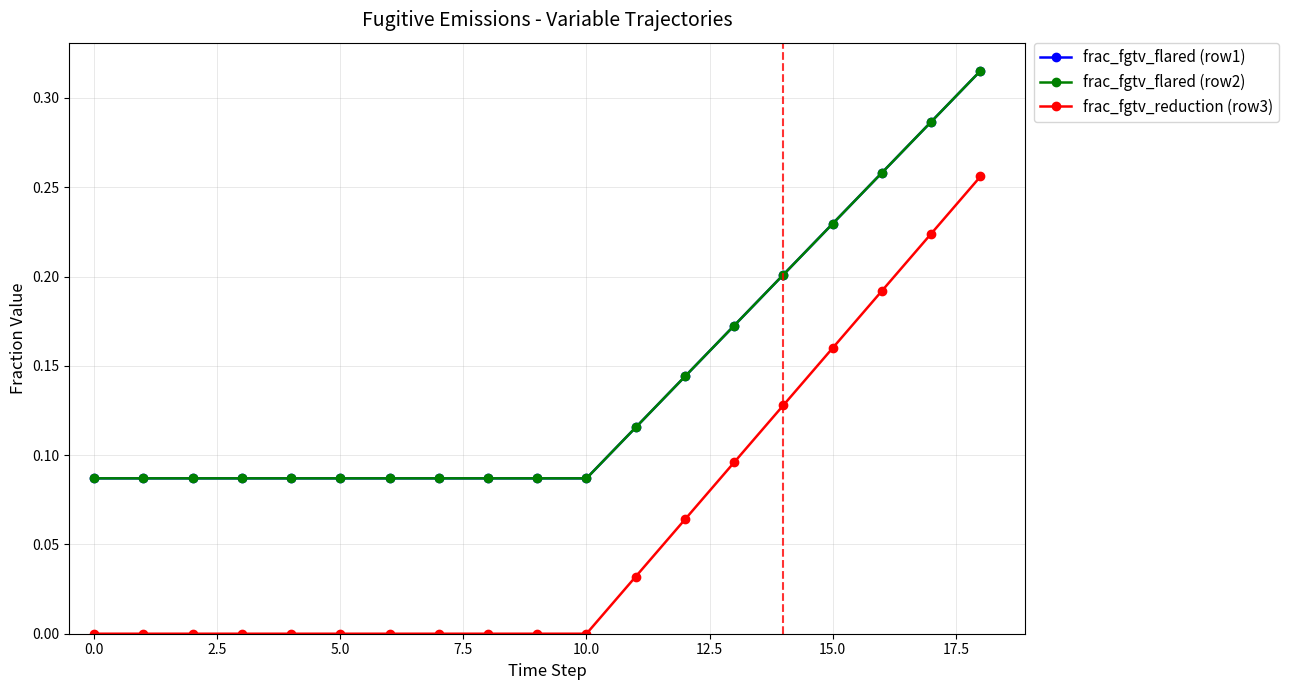

What is the maximum value shown in the chart?

0.3